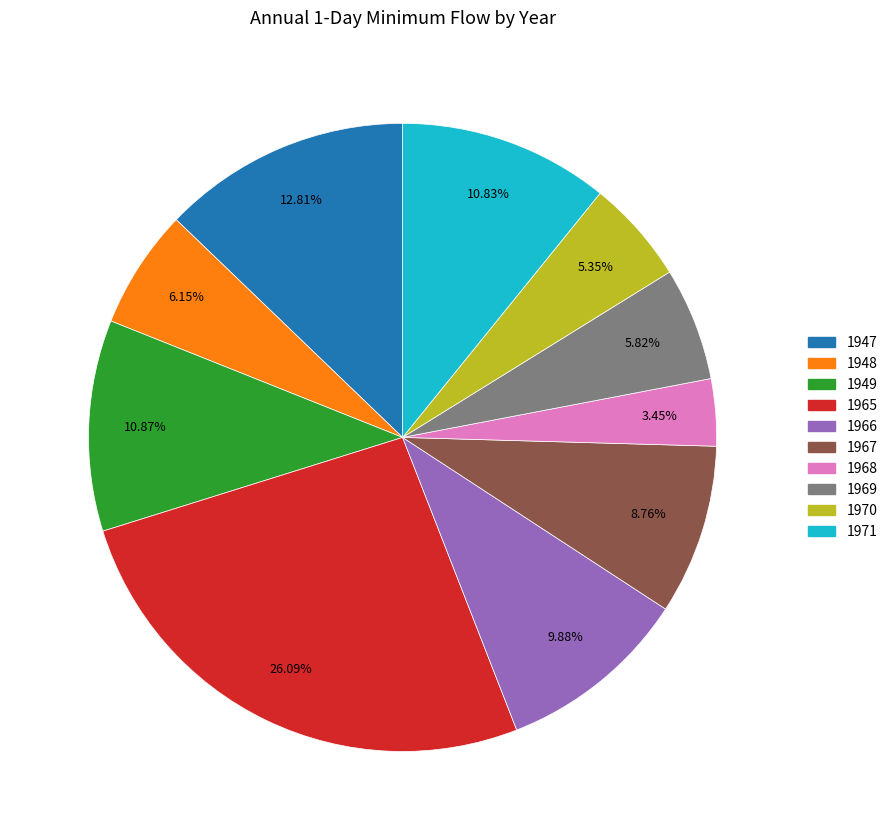

Is there any slice that represents more than half of the pie?

No